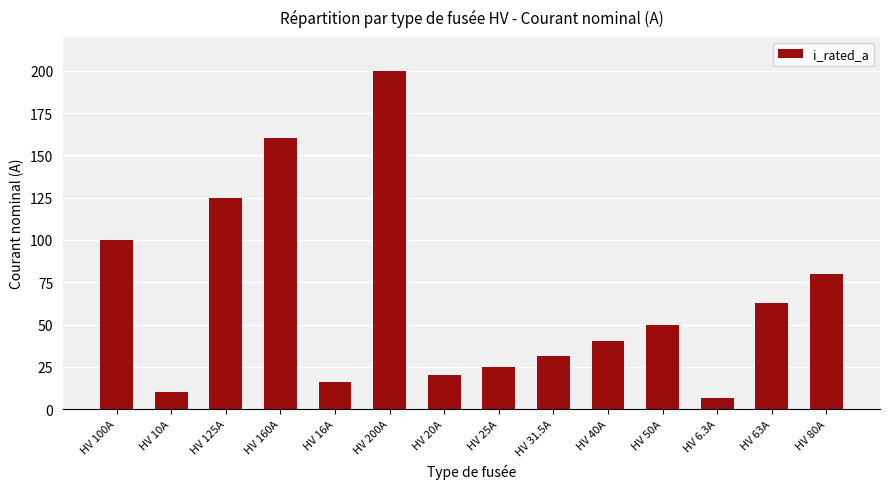

Rank the categories by value from lowest to highest.

HV 6.3A, HV 10A, HV 16A, HV 20A, HV 25A, HV 31.5A, HV 40A, HV 50A, HV 63A, HV 80A, HV 100A, HV 125A, HV 160A, HV 200A